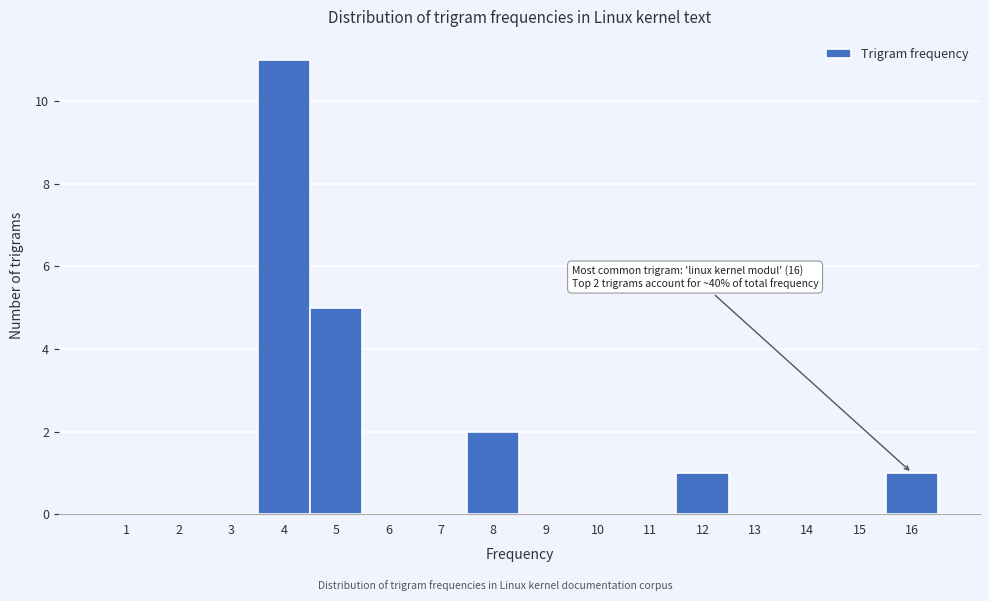

Reading left to right, what are all the values shown in this chart?

1=0	2=0	3=0	4=11	5=5	6=0	7=0	8=2	9=0	10=0	11=0	12=1	13=0	14=0	15=0	16=1